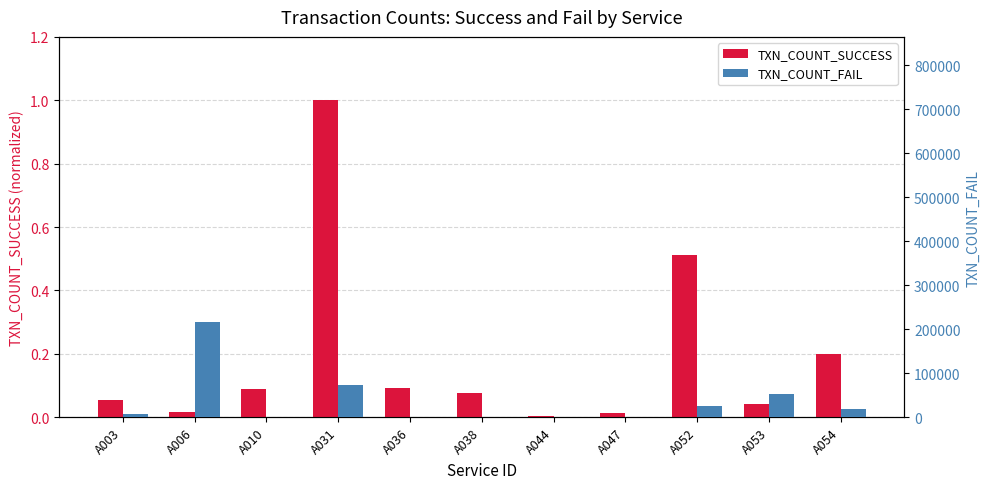

Reading left to right, transcribe all the data shown in this chart.

TXN_COUNT_SUCCESS: 0.1	0.0	0.1	1.0	0.1	0.1	0.0	0.0	0.5	0.0	0.2
TXN_COUNT_FAIL: 7473.0	216180.0	1750.0	74264.0	34.0	1.0	819.0	42.0	24874.0	52409.0	17727.0